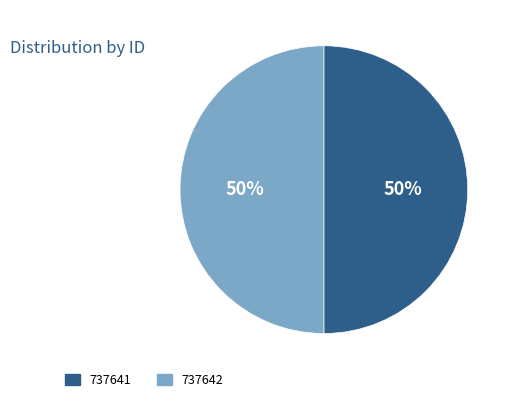

Approximately how many times larger is the value at 737642 compared to 737641?

1.0